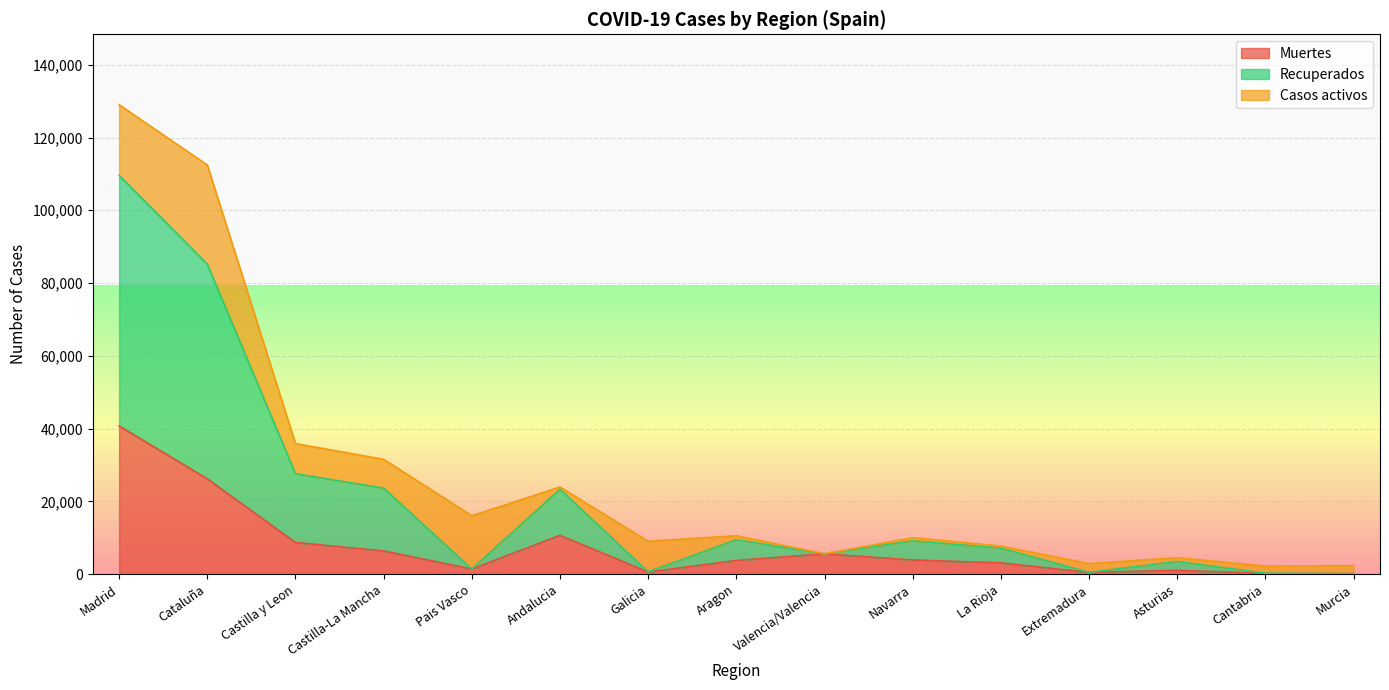

How many lines are shown in the chart?

3